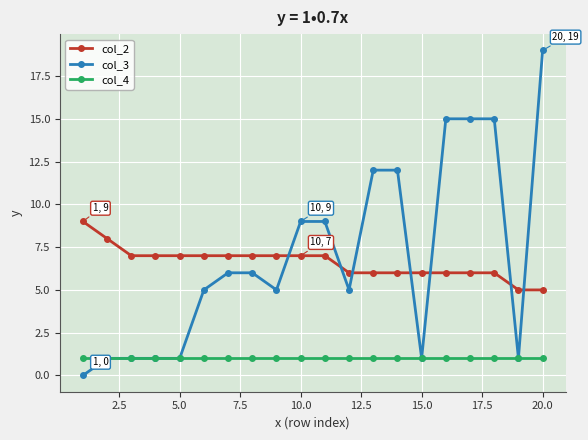

What is the greatest value displayed?

19